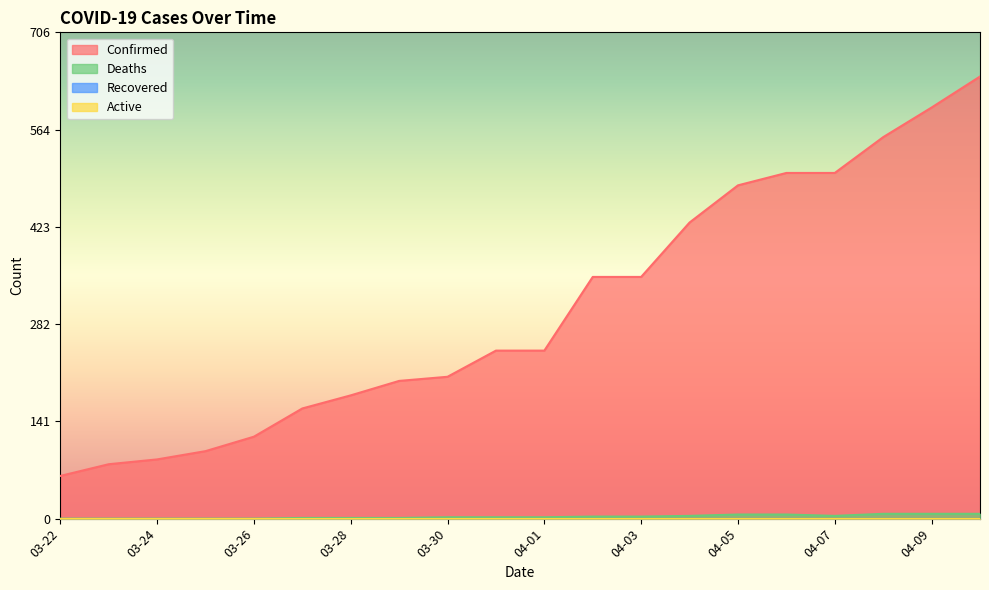

How many positive values does the Deaths series have?

15